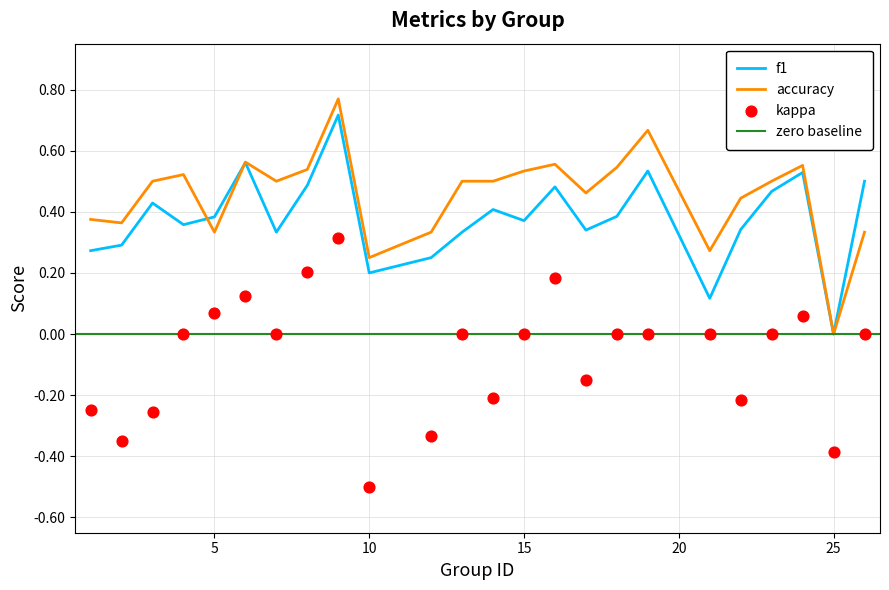

Which series reaches the minimum Y coordinate?

kappa